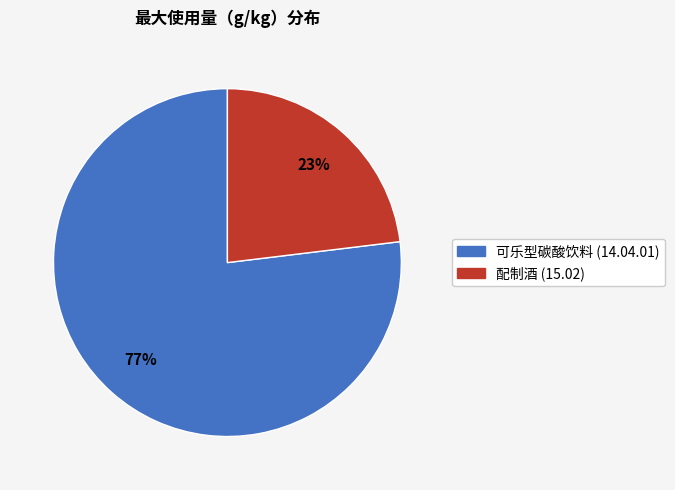

Count the number of slices in the pie.

2